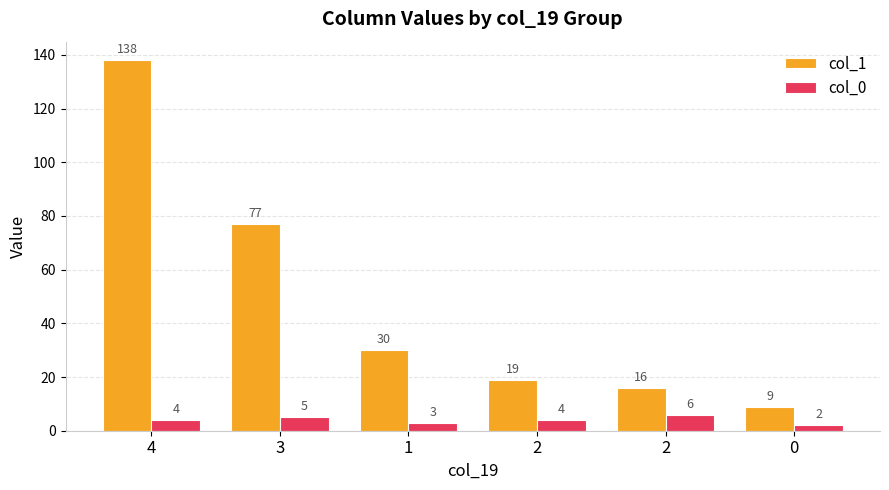

What is the difference between the col_1 values at 2 and 0?

10